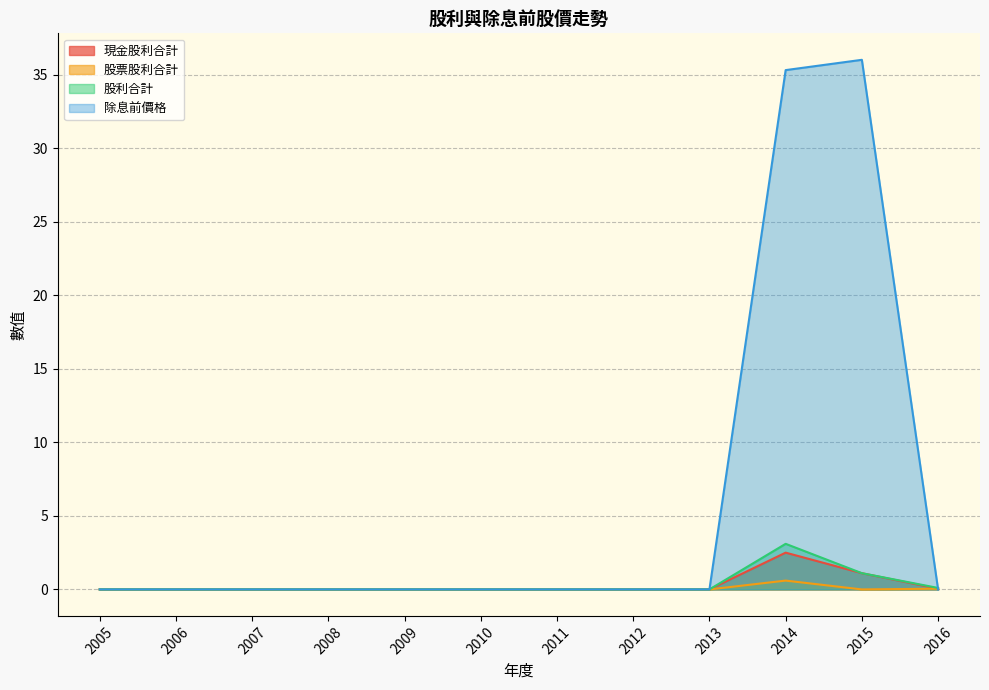

In 除息前價格, how many points are higher than both neighbors (excluding endpoints)?

1